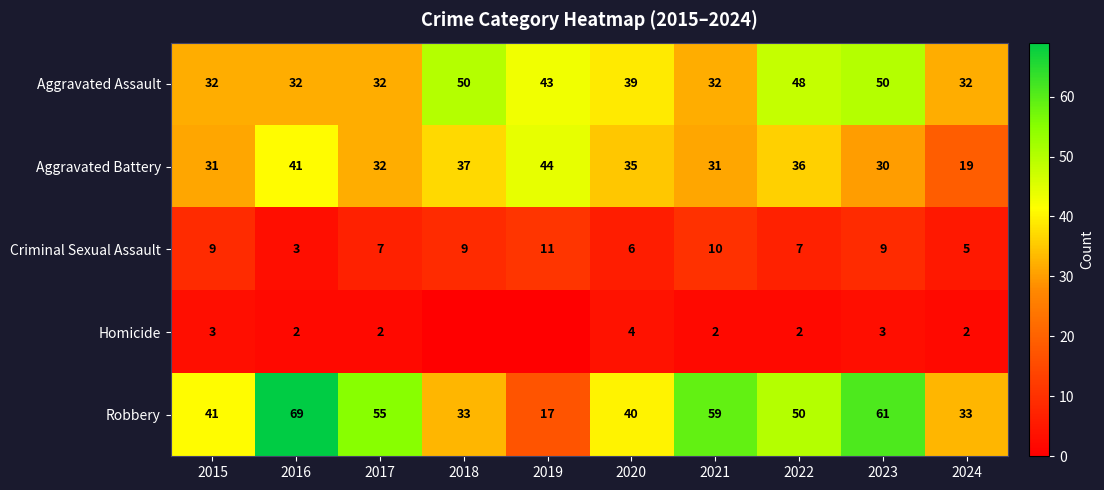

Which series changed the most between 2020 and 2023?

Robbery